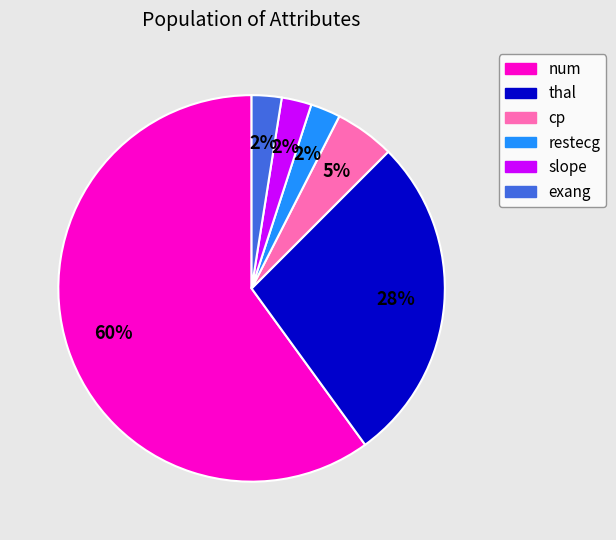

To the nearest percent, what is the average slice percentage?

17%